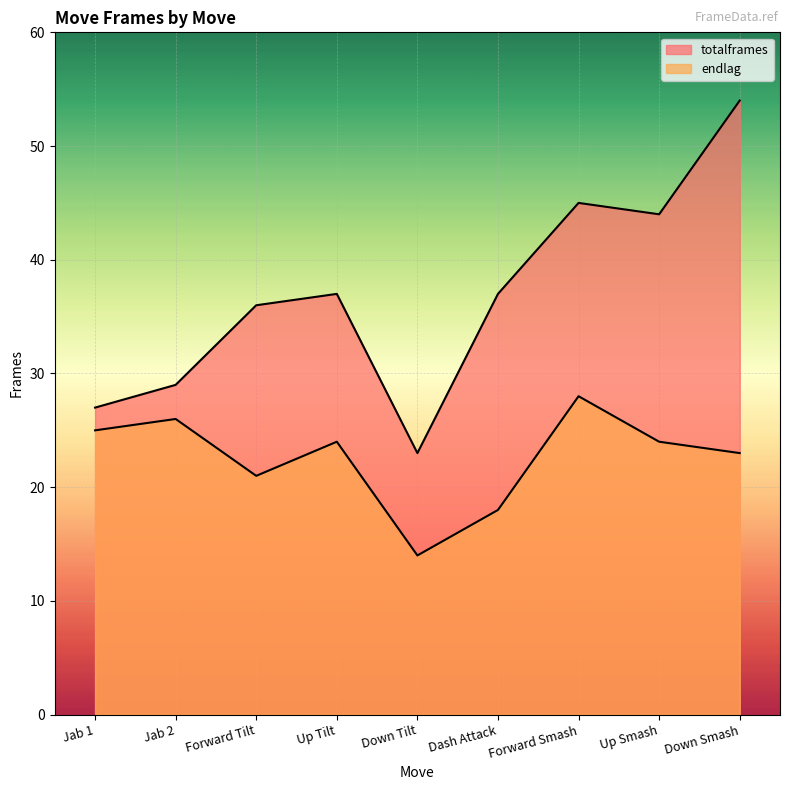

What is the total value across all series at Dash Attack?

55